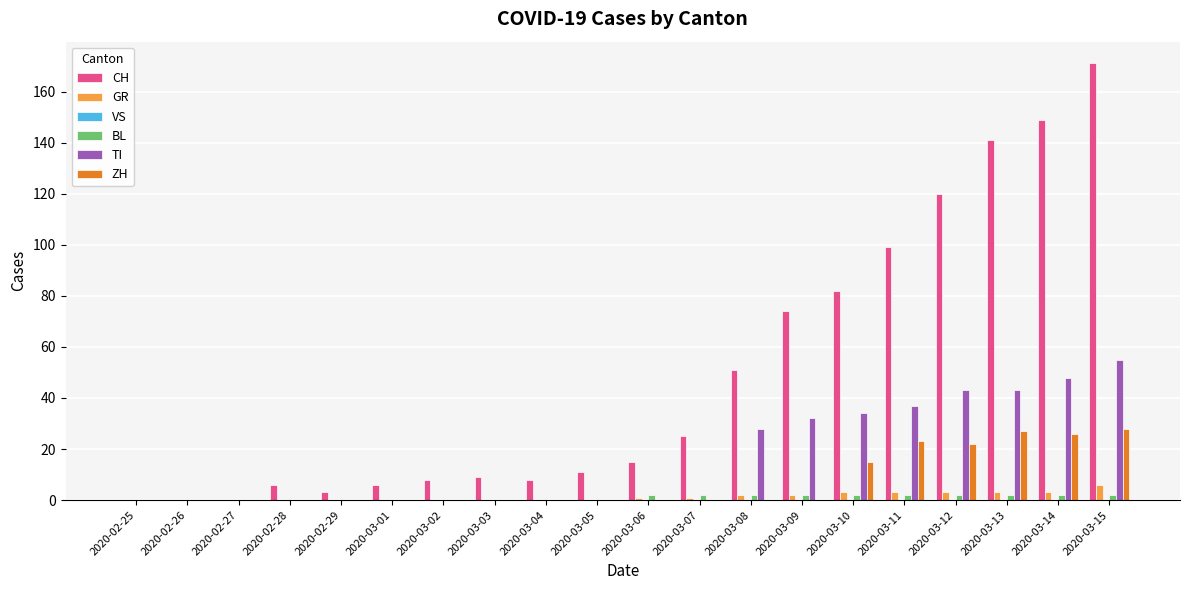

True or false: TI has a value of -26 at 2020-03-04.

False